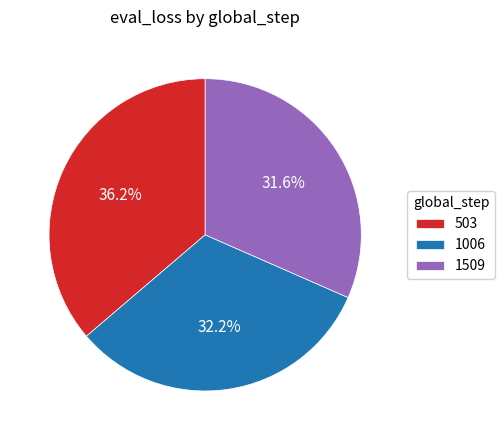

How many slices are in this pie chart?

3